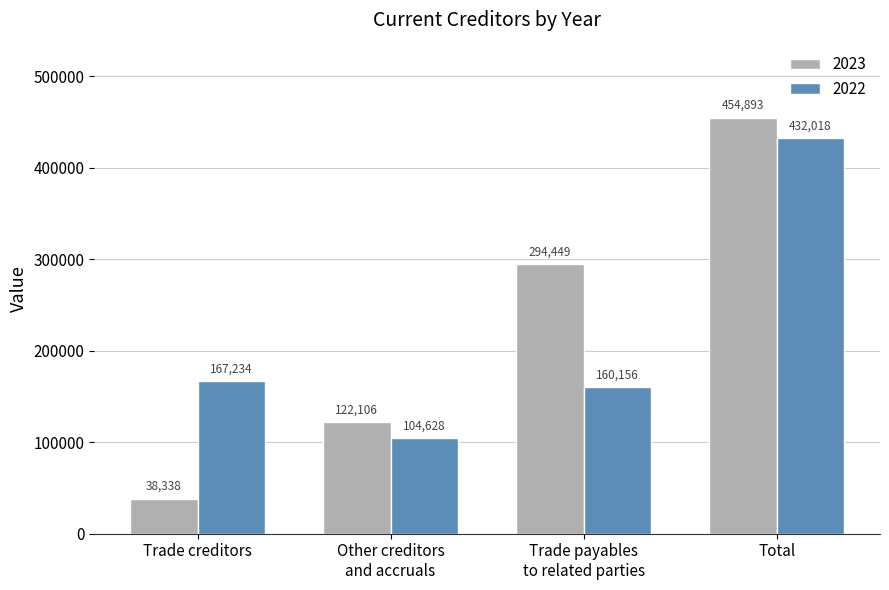

How many series are shown in this chart?

2